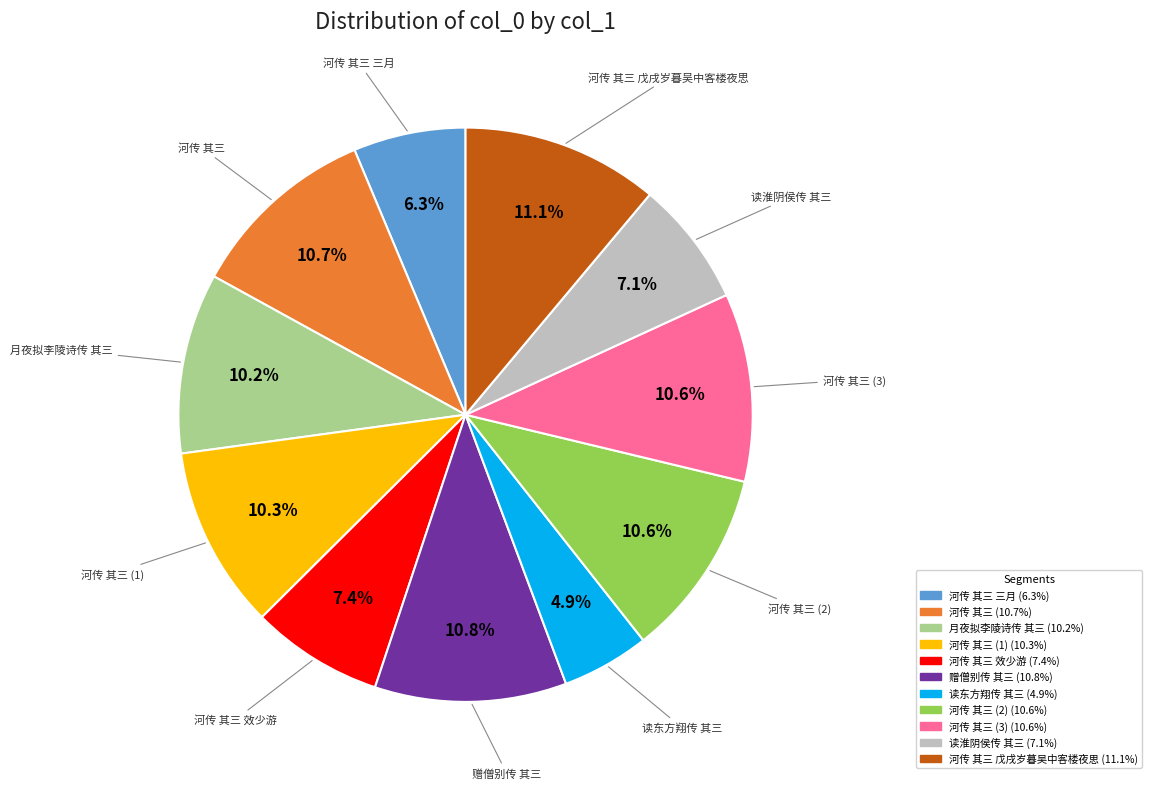

Is there a majority slice in this chart?

No